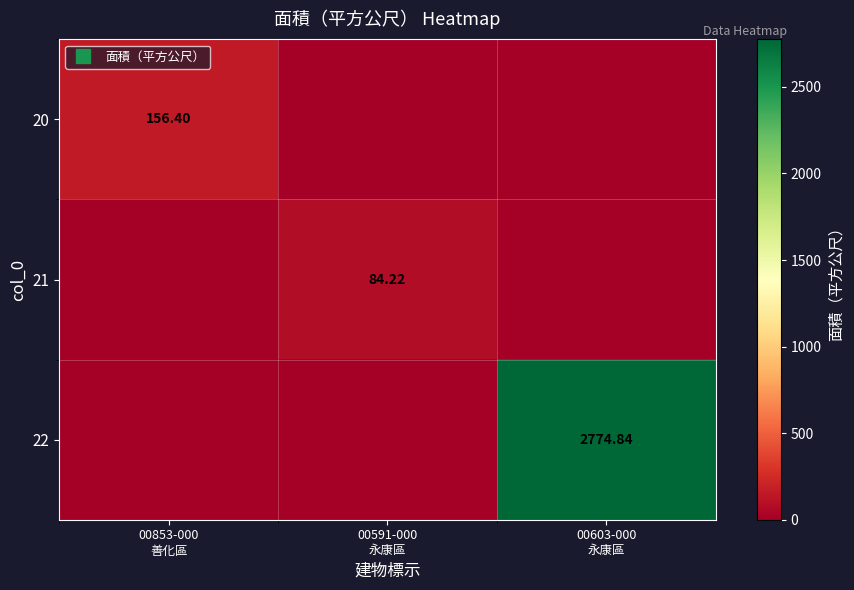

How many values in 21 are above zero?

1